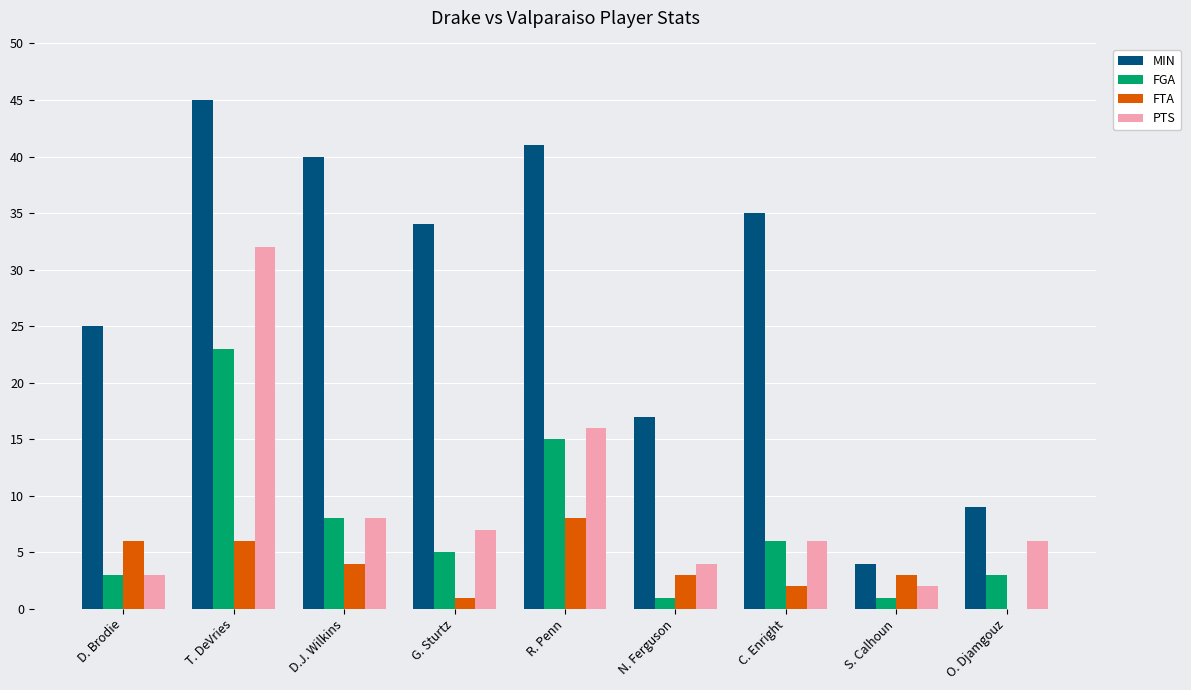

How many distinct data groups are displayed?

4